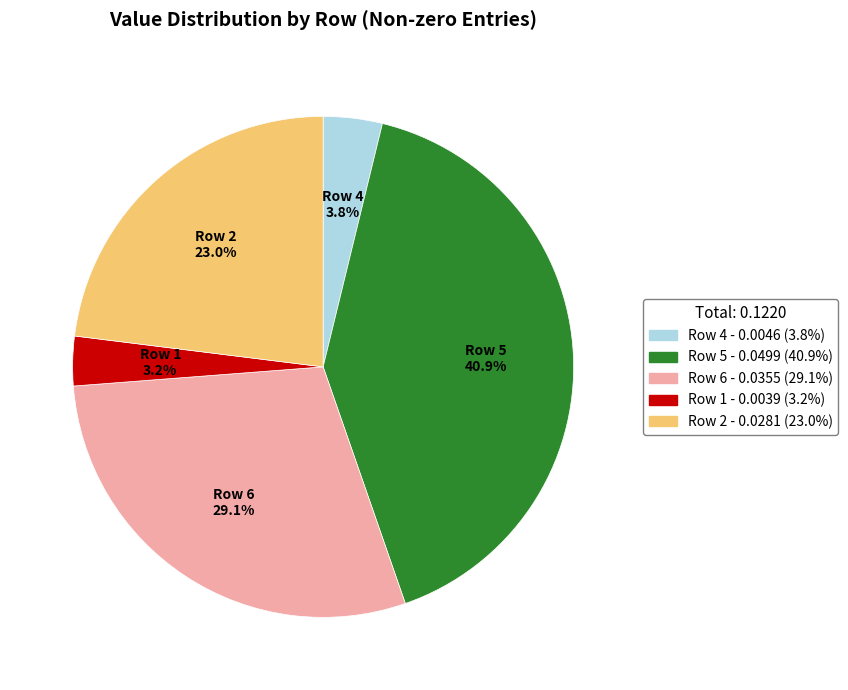

Is there any slice that represents more than half of the pie?

No